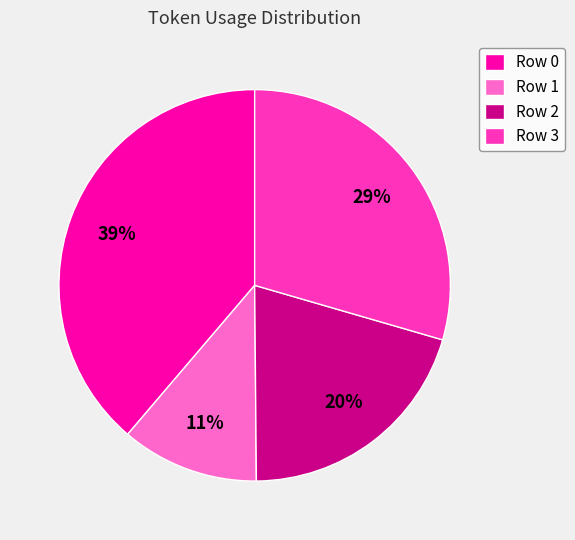

The Row 2 slice represents 20% of the pie. True or false?

True